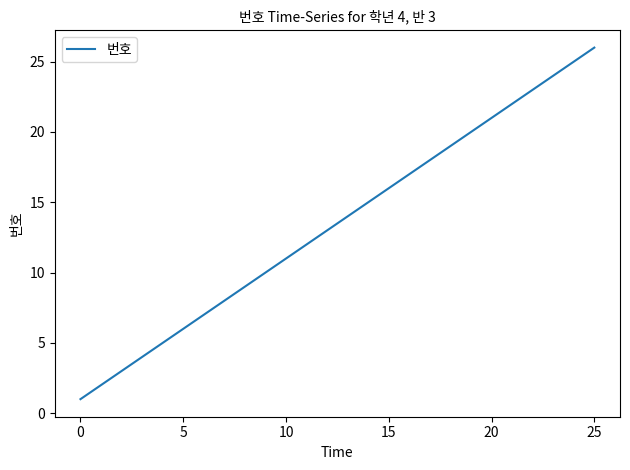

Is this an area chart (filled region under the line)?

No